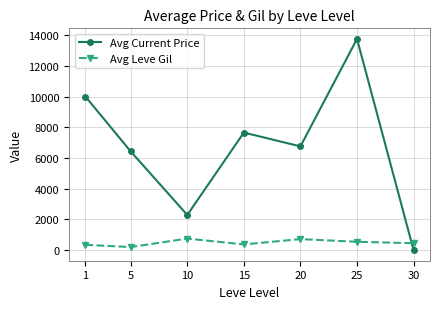

What is the difference between the highest and lowest values at 5?

6227.0